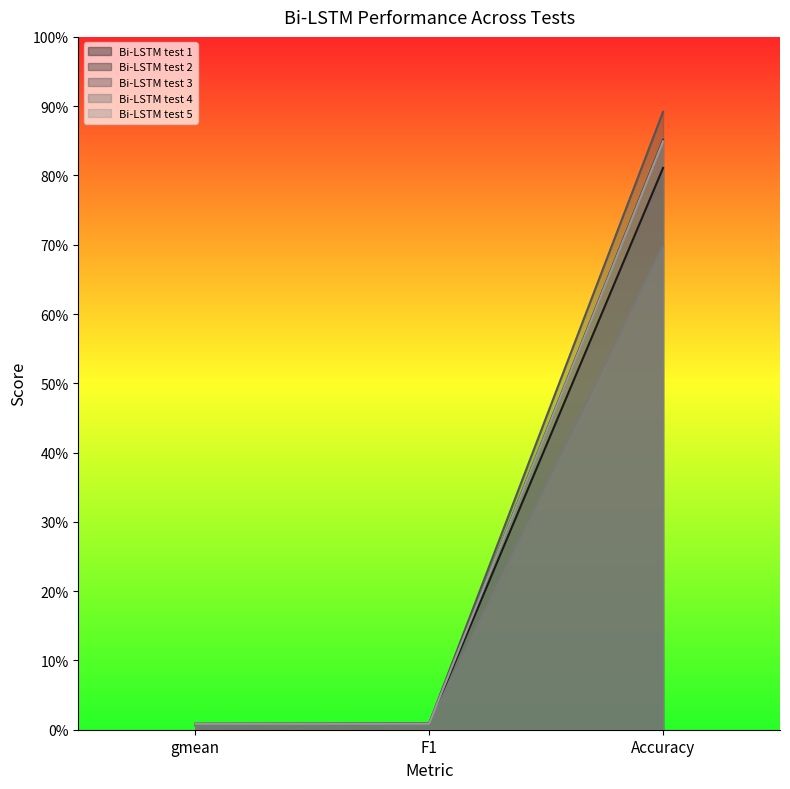

What is the total value across all series at Accuracy?

410.2